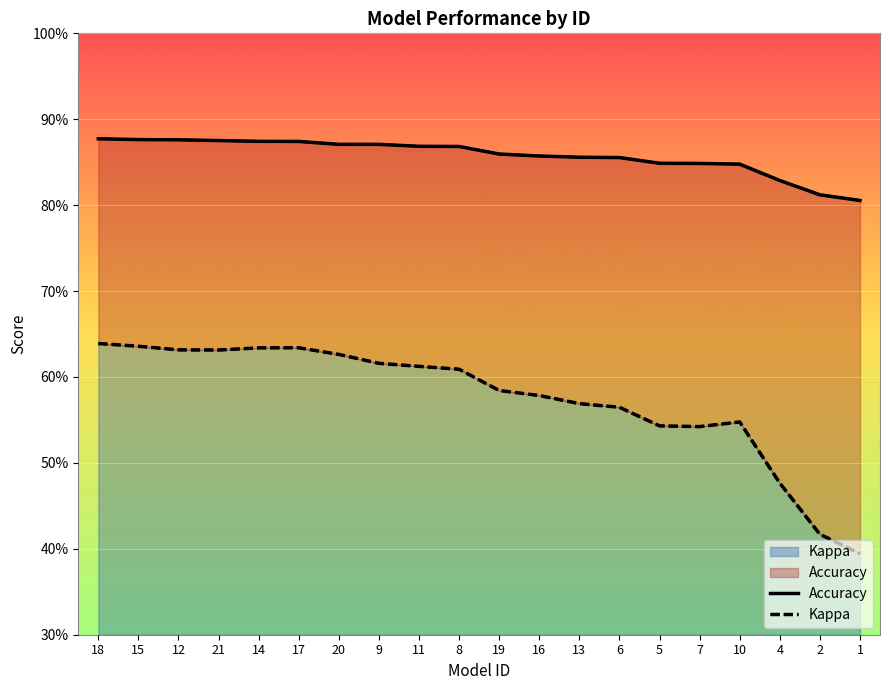

Where is the first local minimum for Kappa?

21